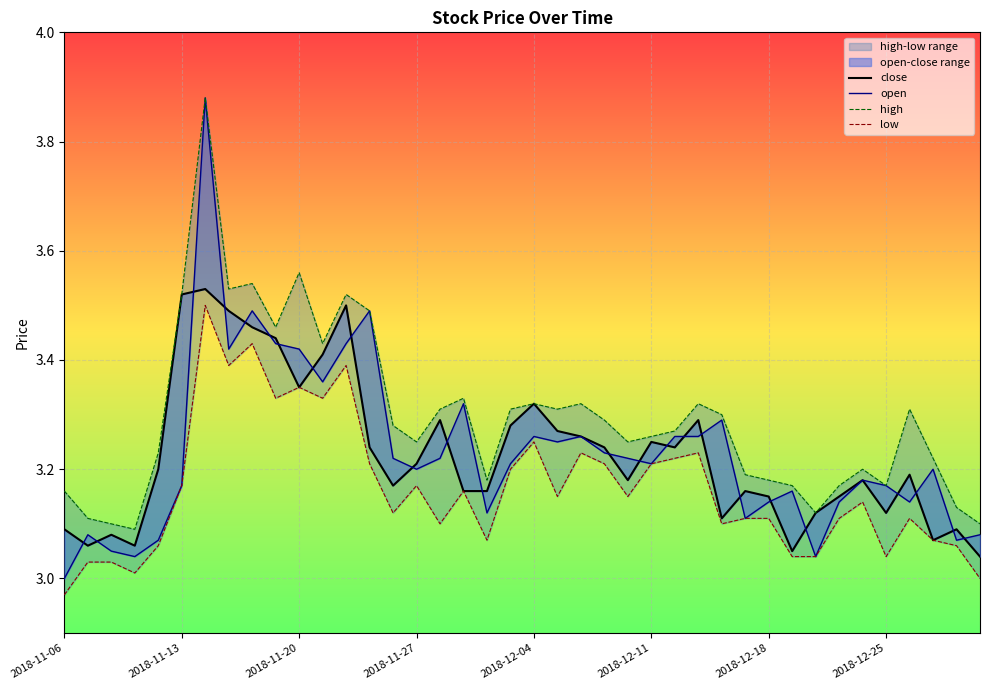

At 17, list the series in order from largest to smallest.

high, open, close, low